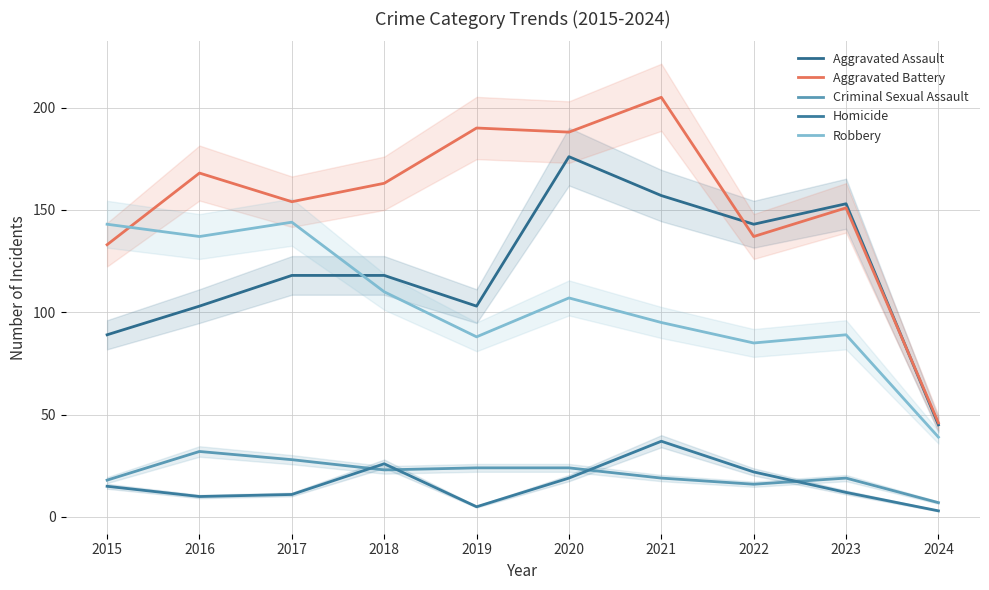

Where does the Aggravated Assault series first go above 118?

2020